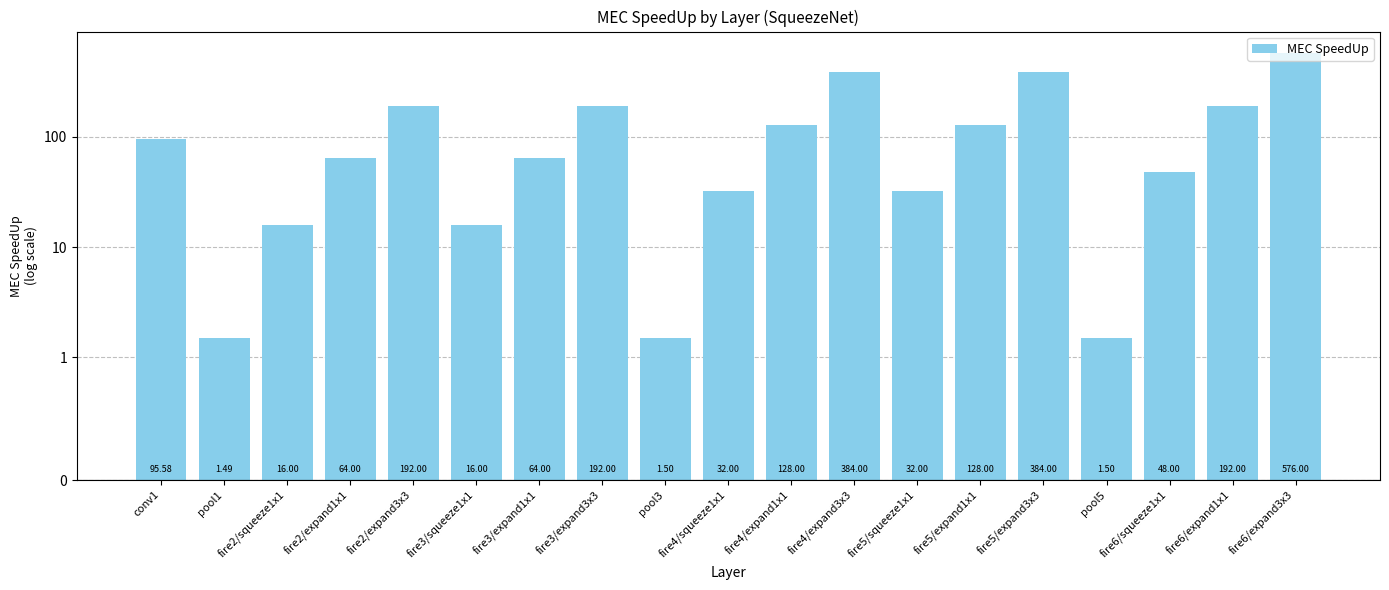

The value at fire5/squeeze1x1 is 21.8. True or false?

False